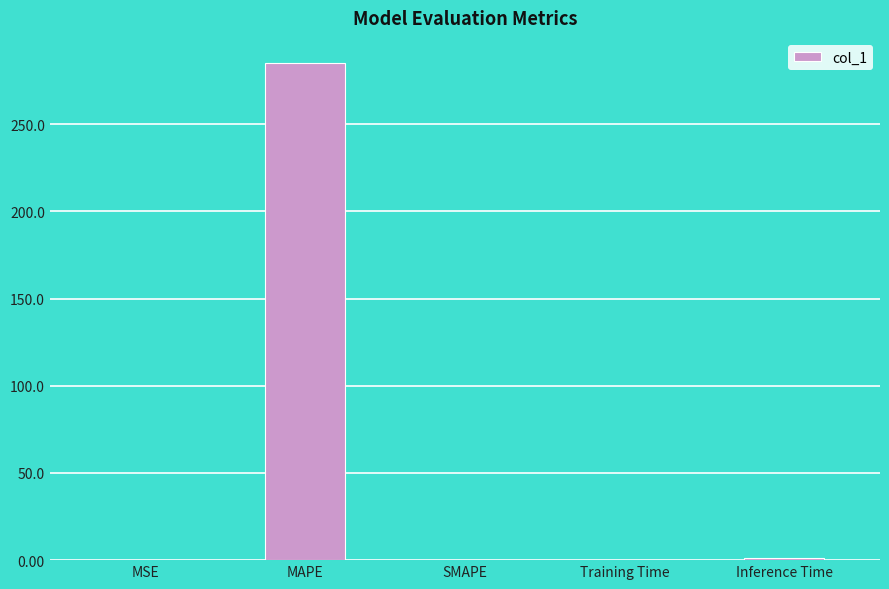

Are the bars horizontal?

No